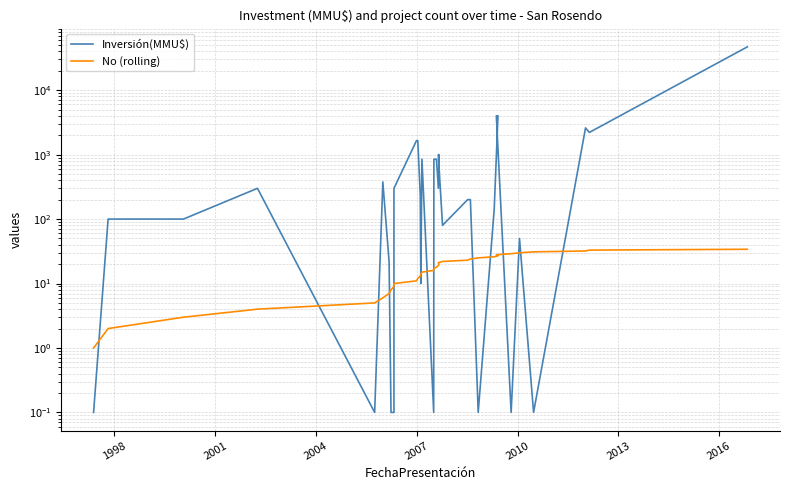

After their last crossing, which series has the higher values: Inversión(MMU$) or No (rolling)?

Inversión(MMU$)